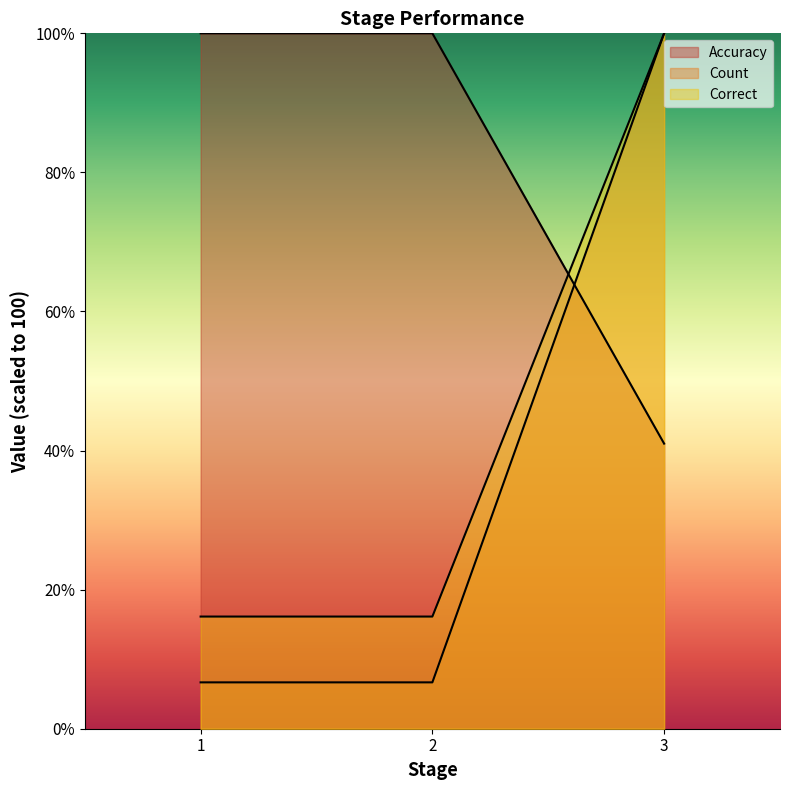

How many lines are shown in the chart?

3